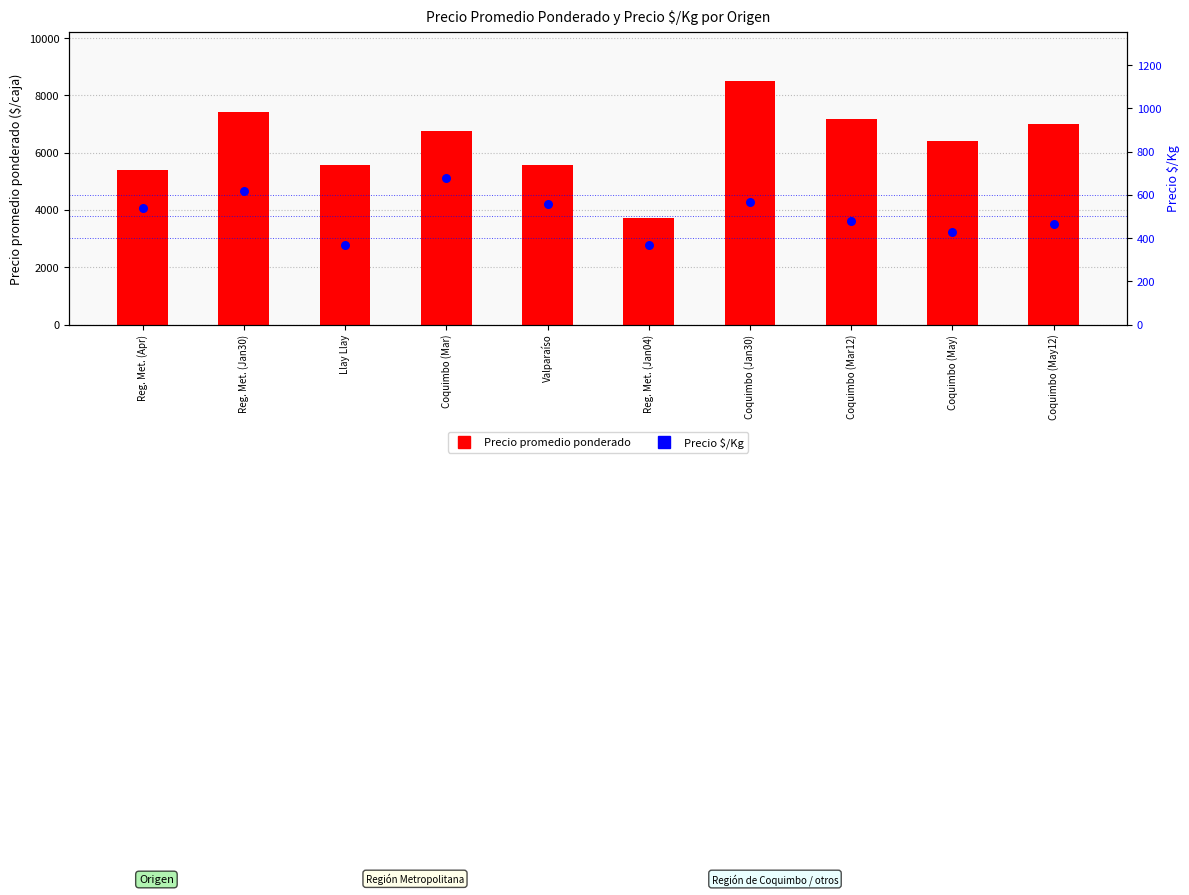

At how many categories does at least one series exceed 2371?

10